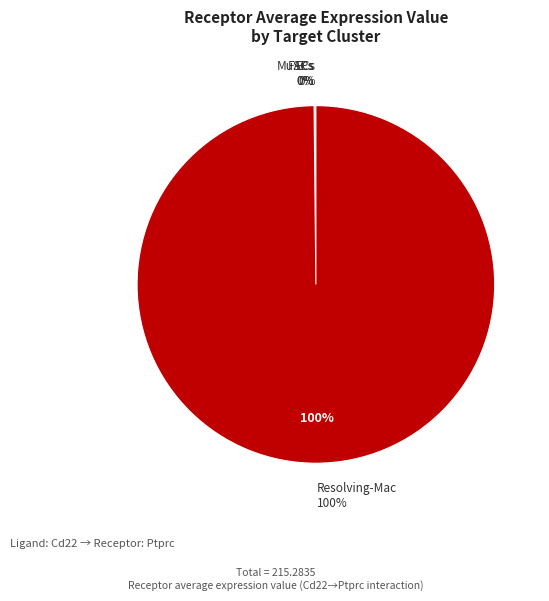

How many slices are in this pie chart?

4